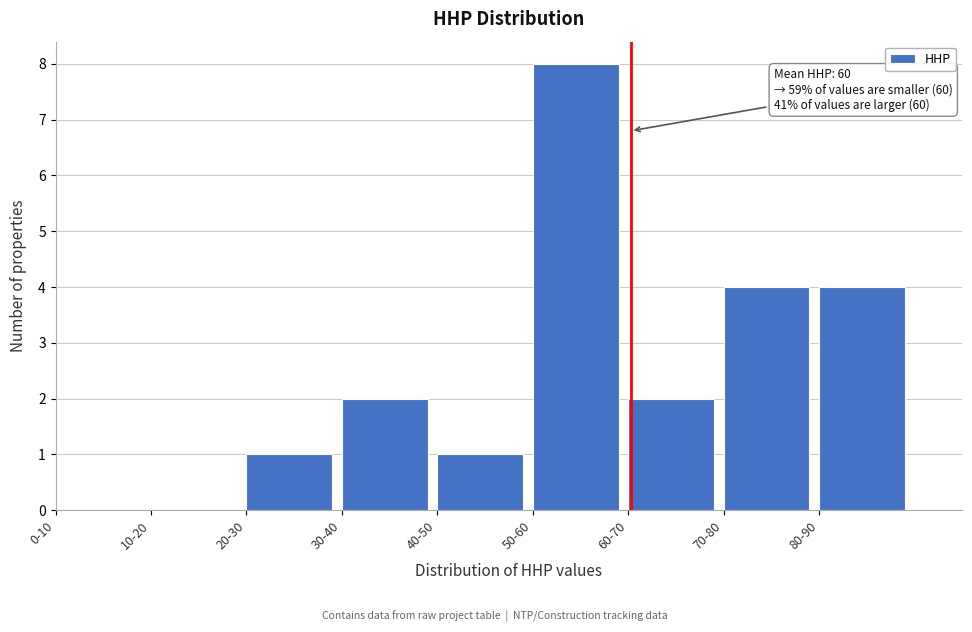

Reading left to right, extract all data points from this chart.

0-10=0	10-20=0	20-30=1	30-40=2	40-50=1	50-60=8	60-70=2	70-80=4	80-90=4